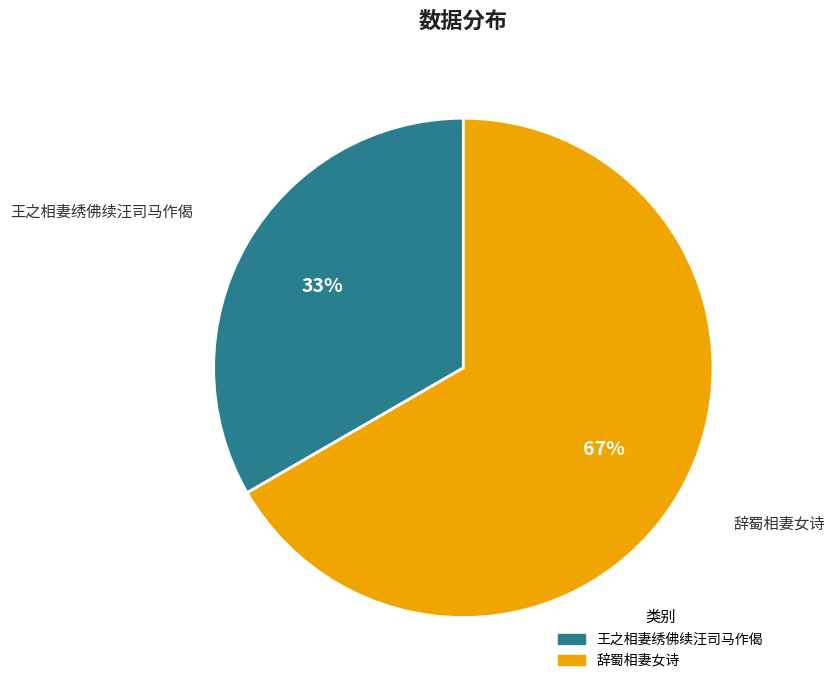

To the nearest percent, what is the average slice percentage?

50%